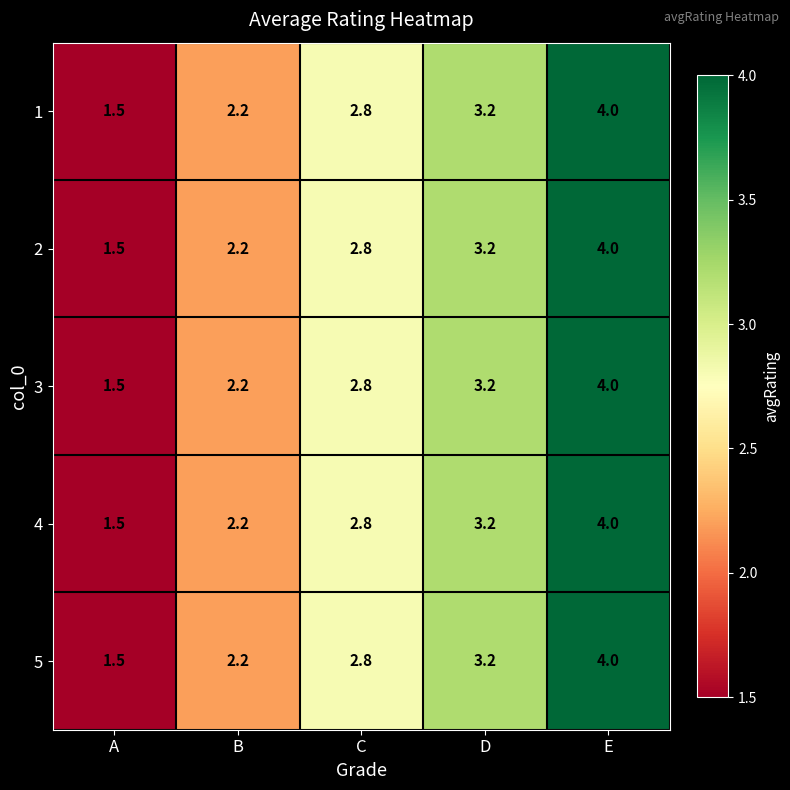

Reading left to right, transcribe all the data shown in this chart.

1: A=1.5	B=2.2	C=2.8	D=3.2	E=4.0
2: A=1.5	B=2.2	C=2.8	D=3.2	E=4.0
3: A=1.5	B=2.2	C=2.8	D=3.2	E=4.0
4: A=1.5	B=2.2	C=2.8	D=3.2	E=4.0
5: A=1.5	B=2.2	C=2.8	D=3.2	E=4.0